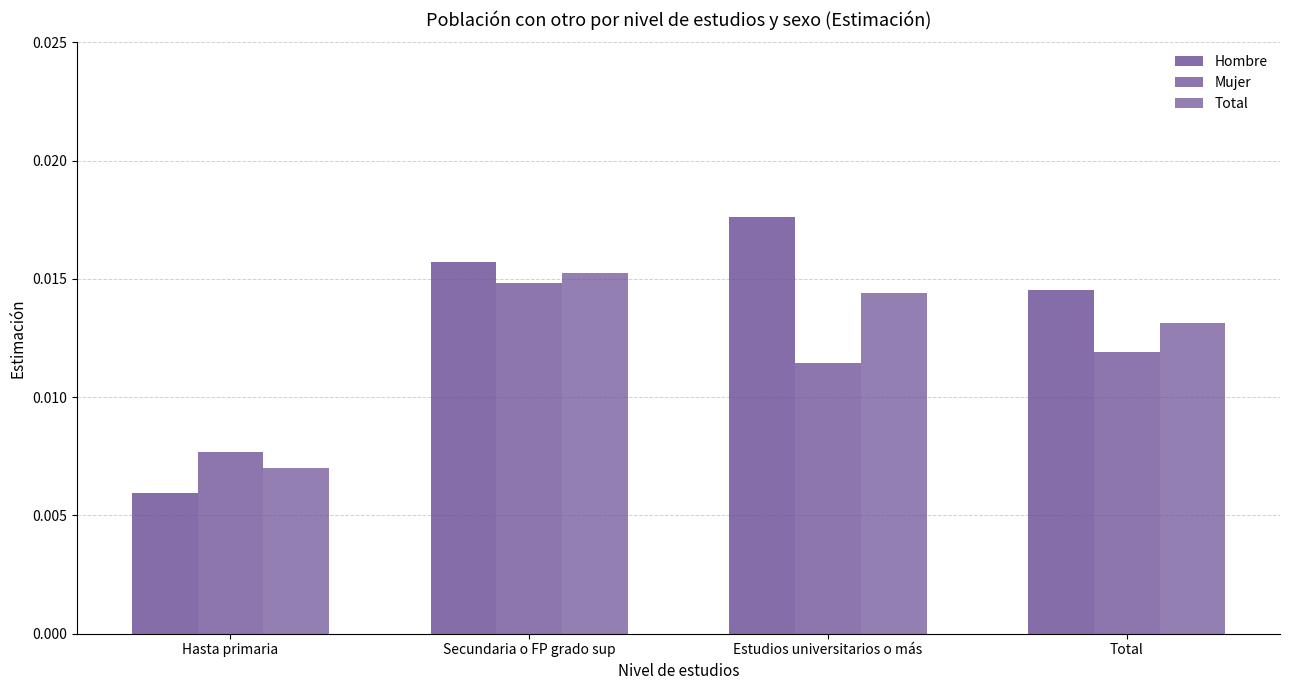

Count the number of categories in the chart.

4